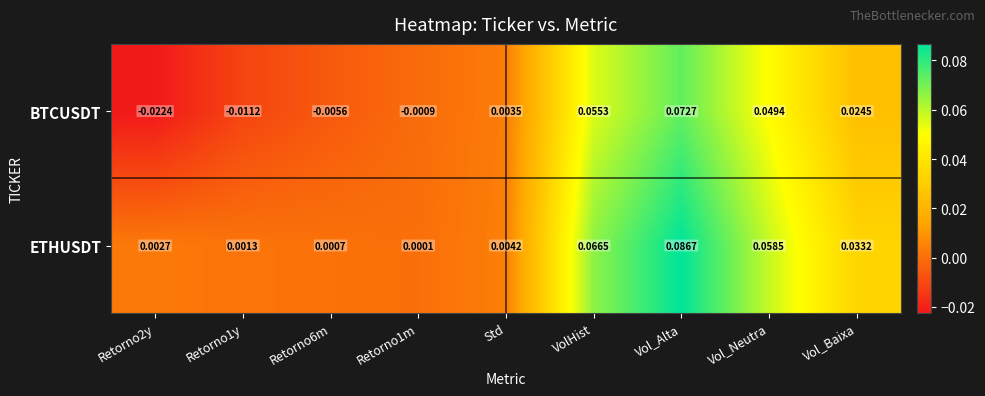

List the series in order of their peak value, lowest first.

BTCUSDT, ETHUSDT